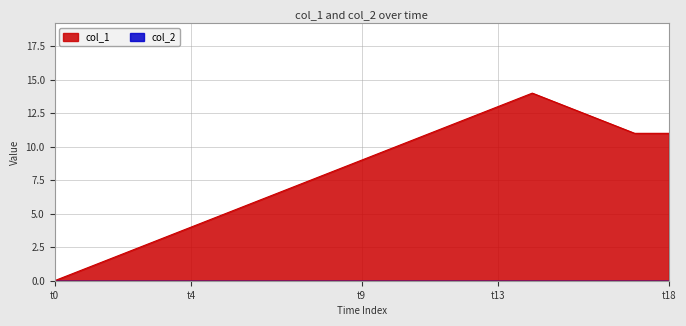

Does the chart display data point markers on the line(s)?

No